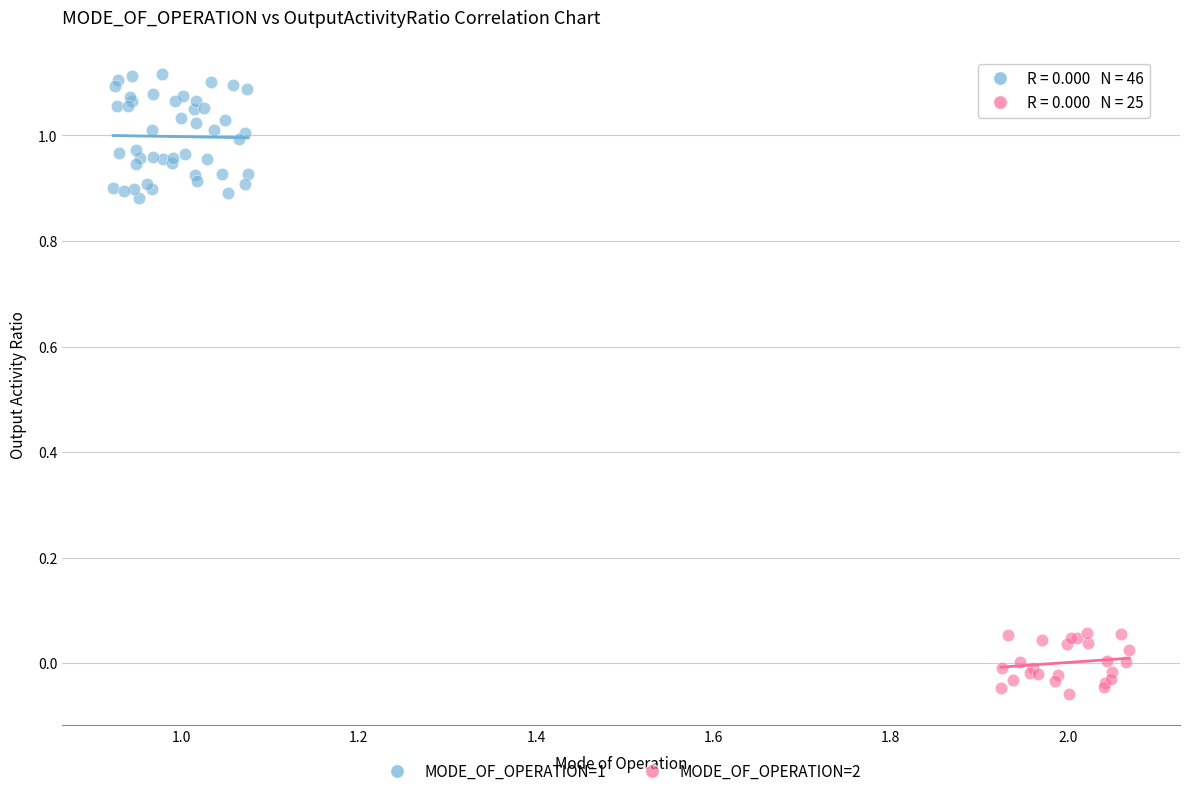

Which series reaches the minimum Y coordinate?

MODE_OF_OPERATION=2